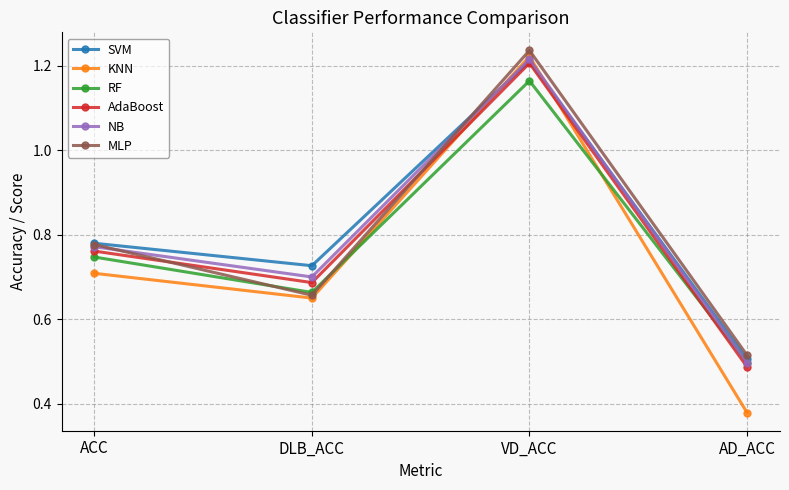

Where is RF nearest to the value 0?

AD_ACC